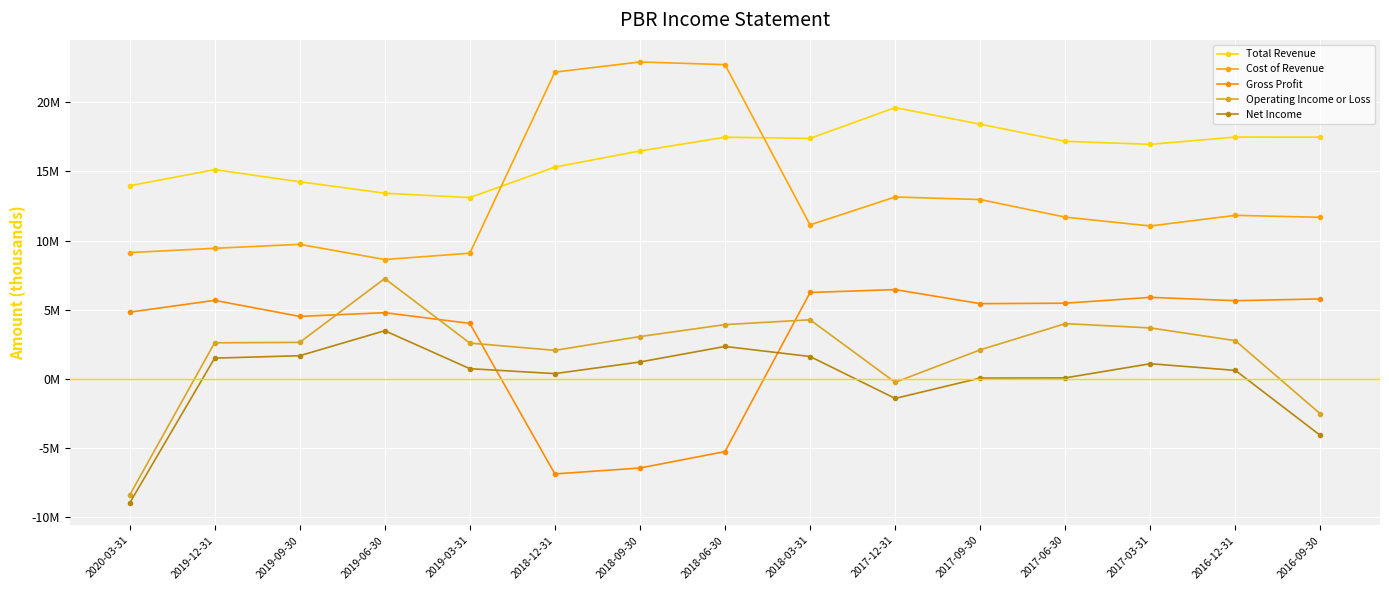

At which category does Operating Income or Loss reach its first local peak?

2019-06-30